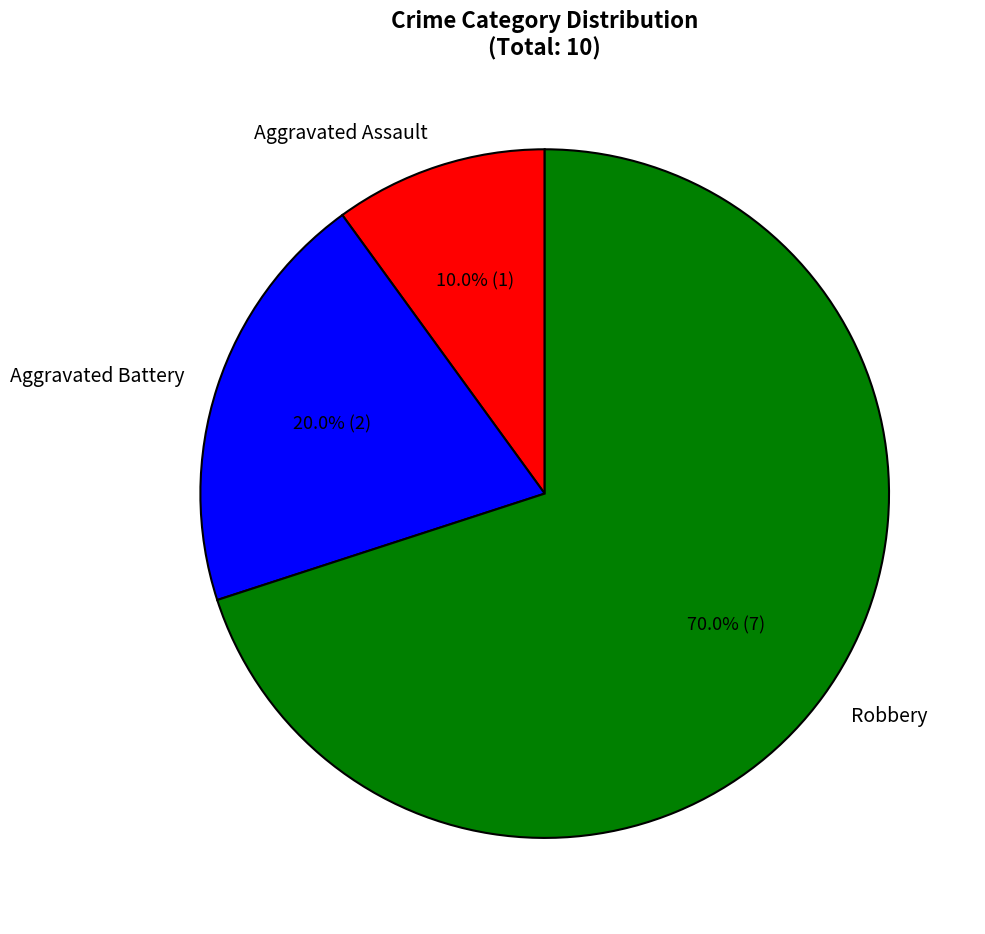

Which slice represents more than half of the pie?

Robbery